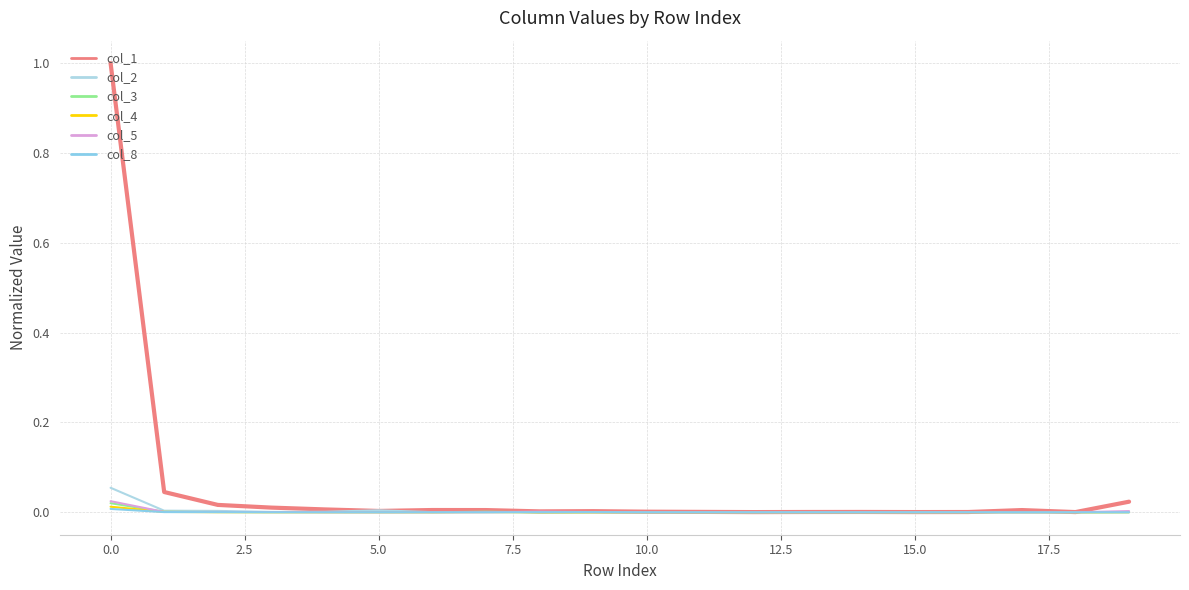

How many lines are shown in the chart?

6